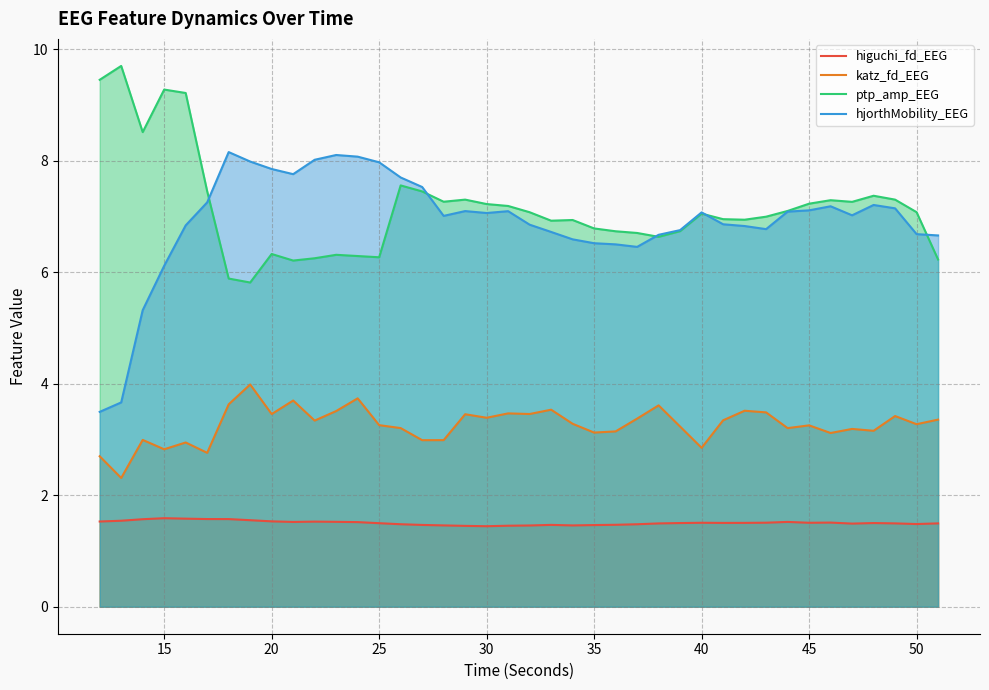

How many data points in ptp_amp_EEG are above 7?

21